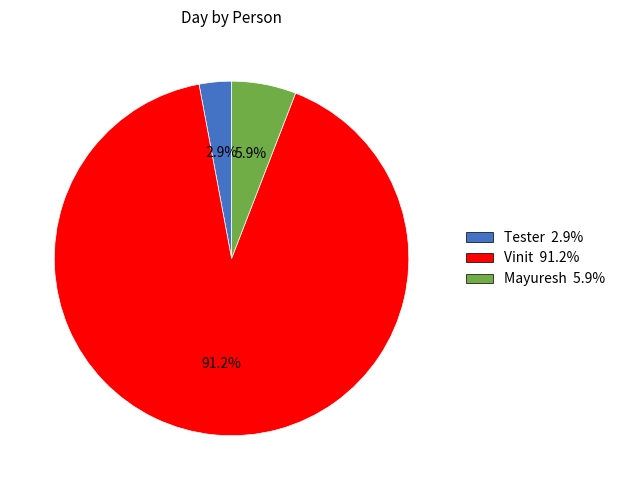

True or false: Tester accounts for 3% of the total.

True